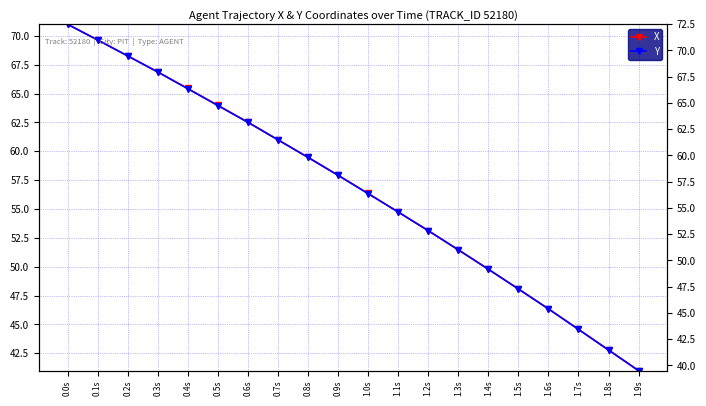

Reading left to right, extract all data points from this chart.

X: 0.0s=71.0	0.1s=69.6	0.2s=68.3	0.3s=66.9	0.4s=65.4	0.5s=64.0	0.6s=62.5	0.7s=61.0	0.8s=59.5	0.9s=57.9	1.0s=56.3	1.1s=54.7	1.2s=53.1	1.3s=51.5	1.4s=49.8	1.5s=48.1	1.6s=46.3	1.7s=44.6	1.8s=42.8	1.9s=41.0
Y: 0.0s=71.0	0.1s=69.6	0.2s=68.3	0.3s=66.9	0.4s=65.4	0.5s=64.0	0.6s=62.5	0.7s=61.0	0.8s=59.5	0.9s=57.9	1.0s=56.3	1.1s=54.7	1.2s=53.1	1.3s=51.5	1.4s=49.8	1.5s=48.1	1.6s=46.4	1.7s=44.6	1.8s=42.8	1.9s=41.0